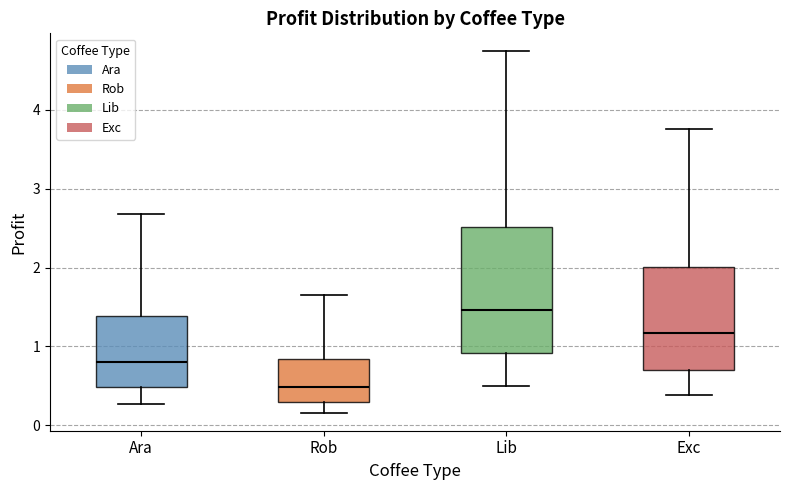

Reading left to right, read every box against the y-axis: the position of its median line, the range the box covers, and the ends of its whiskers. The values are not printed on the chart, so give them approximately, as read against the axis.

Ara: median 0.8, box 0.5 to 1.4, whiskers 0.3 to 2.7
Rob: median 0.5, box 0.3 to 0.8, whiskers 0.2 to 1.6
Lib: median 1.5, box 0.9 to 2.5, whiskers 0.5 to 4.7
Exc: median 1.2, box 0.7 to 2.0, whiskers 0.4 to 3.8